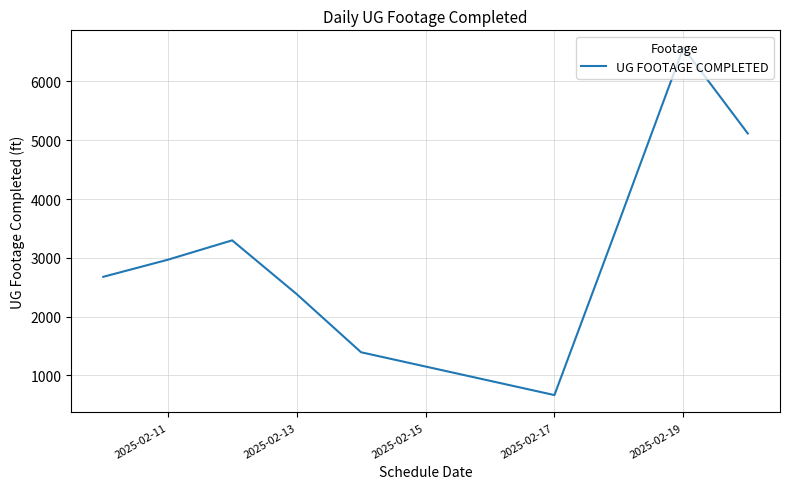

What is the maximum value shown in the chart?

6573